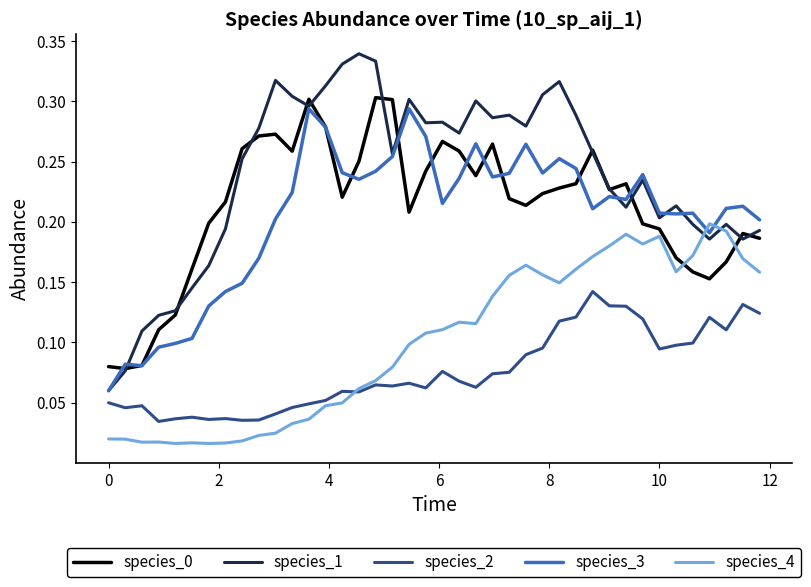

Which series has the widest spread of values?

species_1